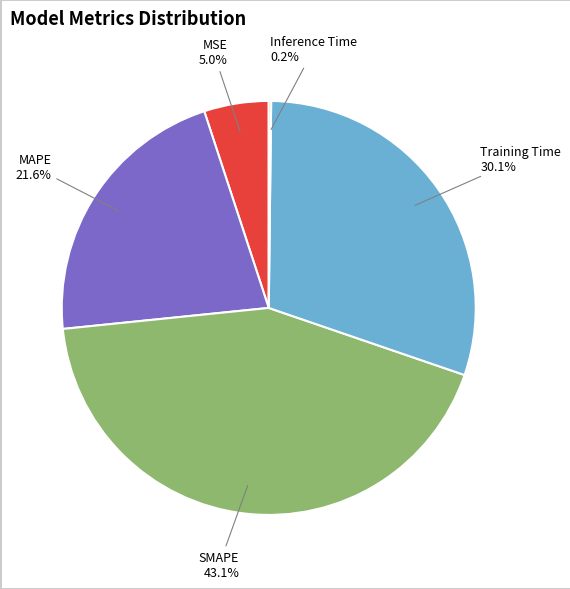

The SMAPE slice represents 43% of the pie. True or false?

True